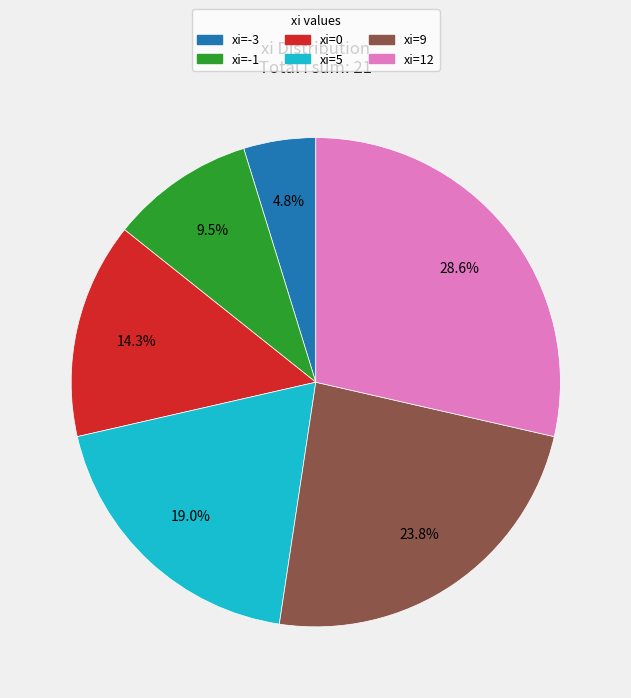

Between xi=-1 and xi=5, which is larger?

xi=5